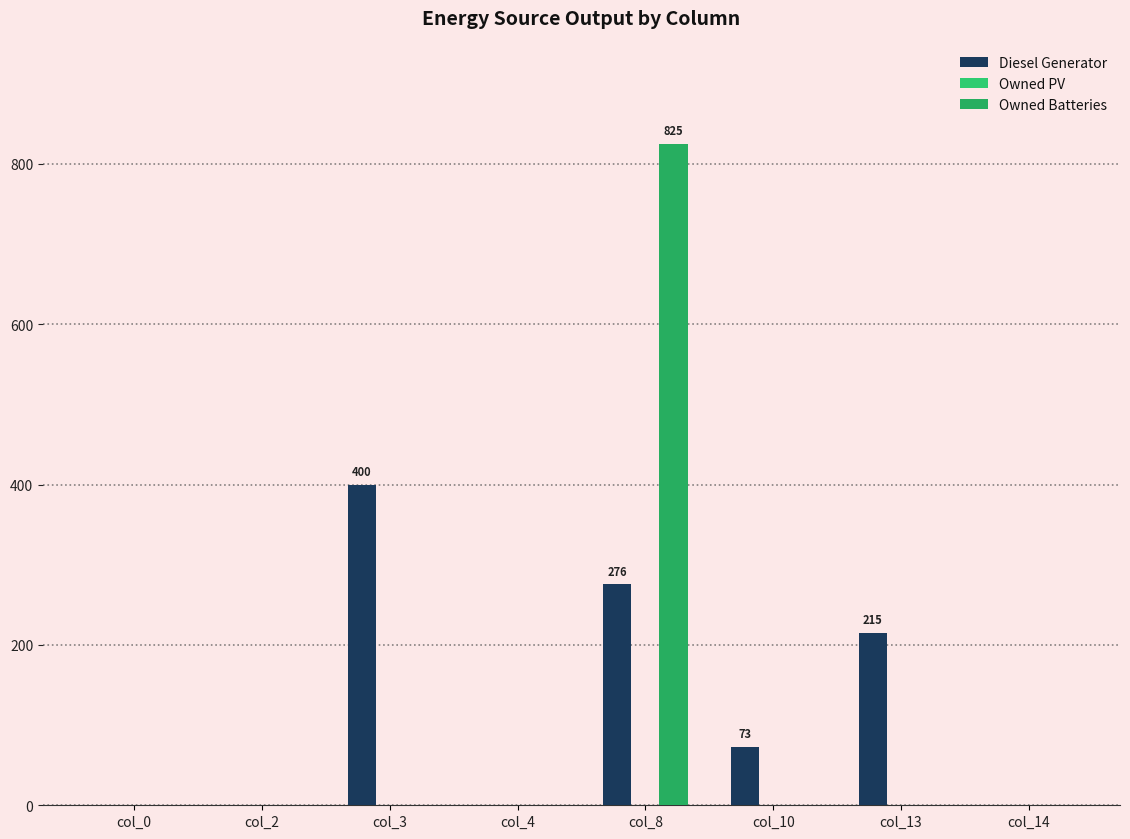

What is the sum of all Diesel Generator values?

964